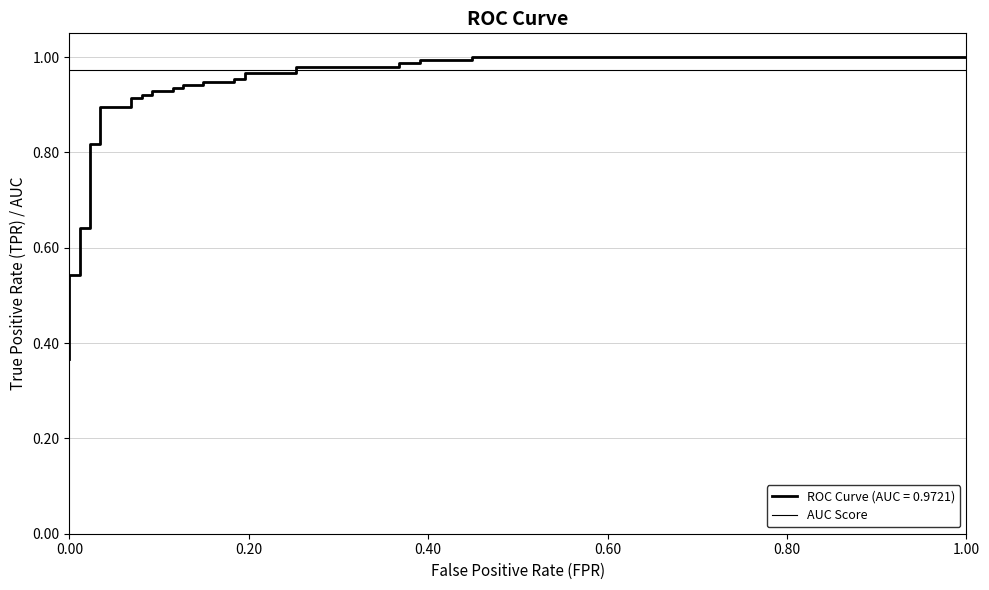

Is it true that the value at 0.00 is 0.3?

False